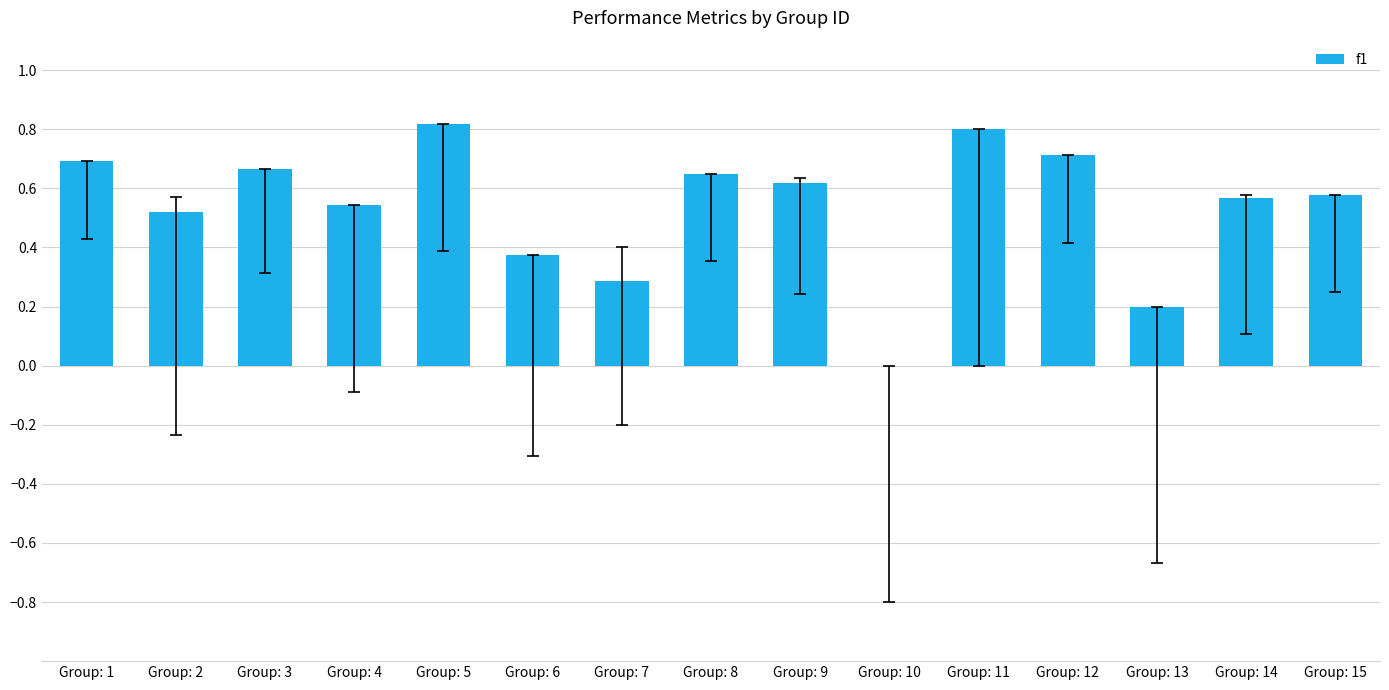

How many data points does each series have?

15